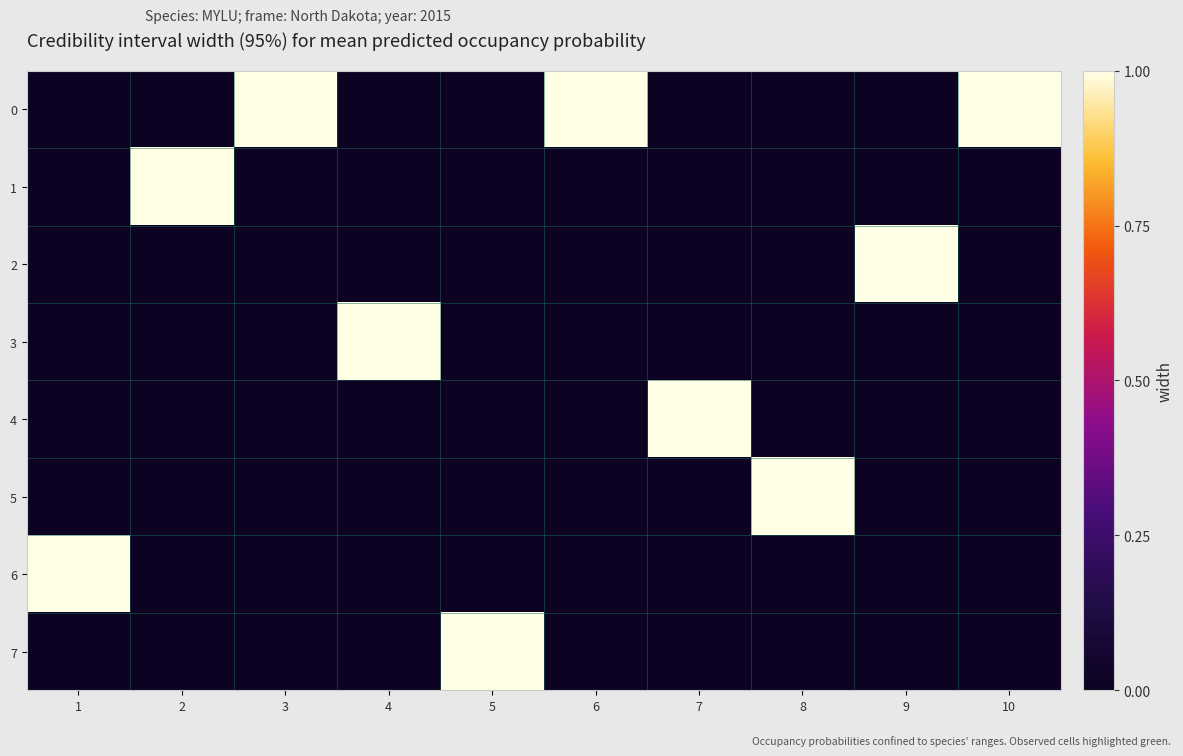

Which series has the widest spread of values?

6